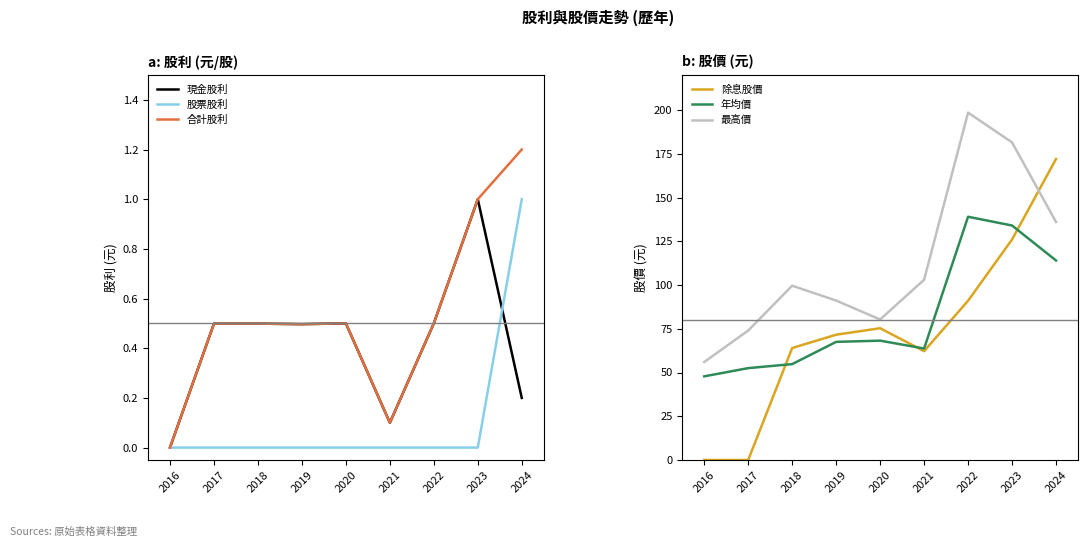

Does the chart display data point markers on the line(s)?

No